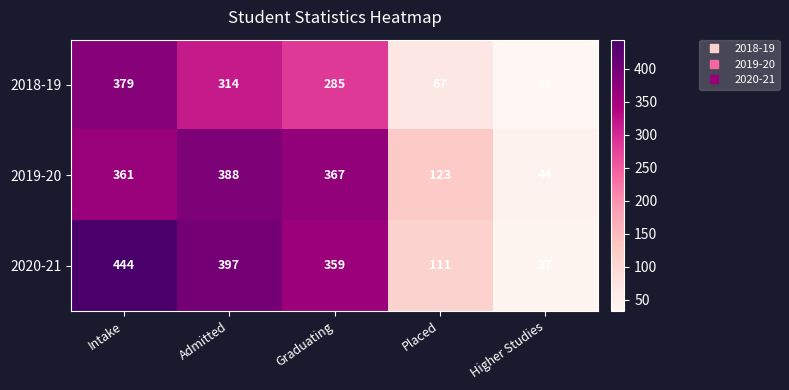

Reading right to left, what are all the values shown in this chart?

2018-19: Higher Studies=33	Placed=67	Graduating=285	Admitted=314	Intake=379
2019-20: Higher Studies=44	Placed=123	Graduating=367	Admitted=388	Intake=361
2020-21: Higher Studies=37	Placed=111	Graduating=359	Admitted=397	Intake=444